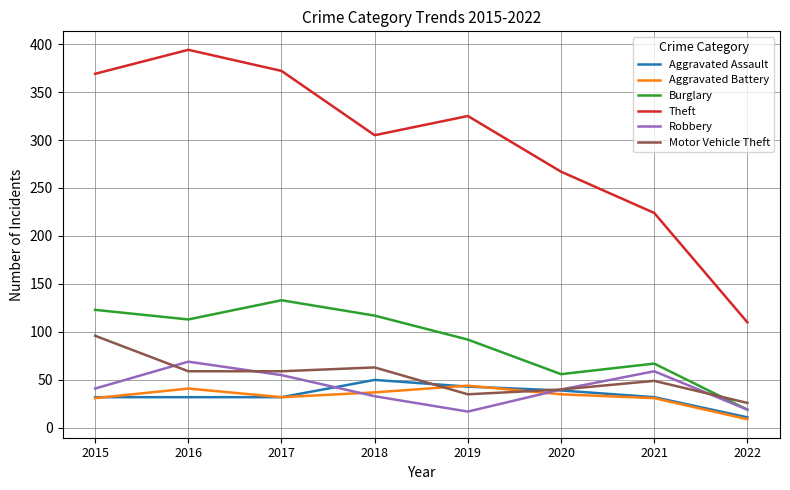

The value of Aggravated Assault at 2019 is 57. True or false?

False